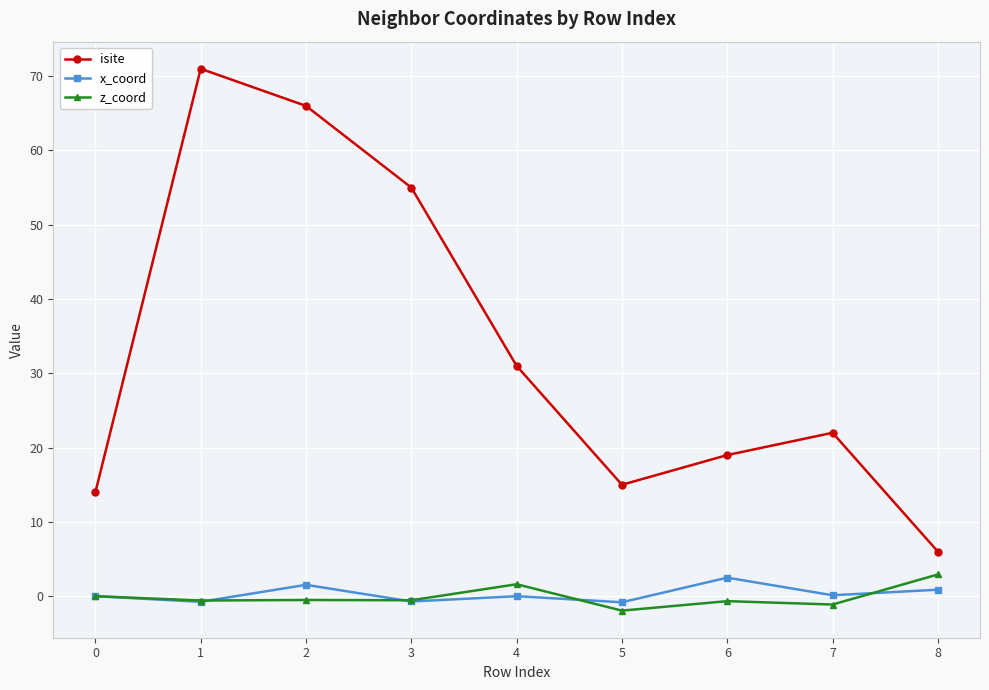

The value of z_coord at 3 is -0.5. True or false?

True